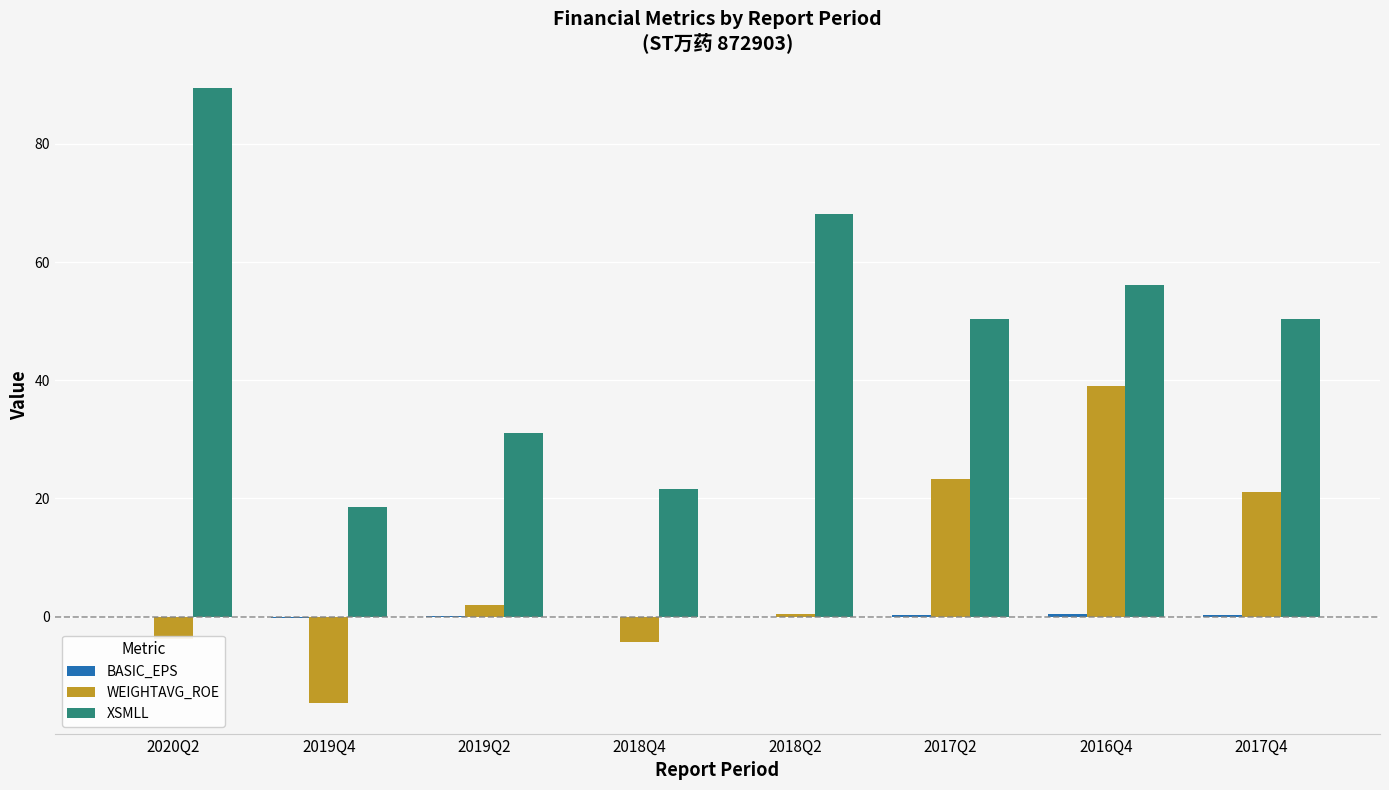

Is it true that WEIGHTAVG_ROE equals 6.6 at 2017Q4?

False